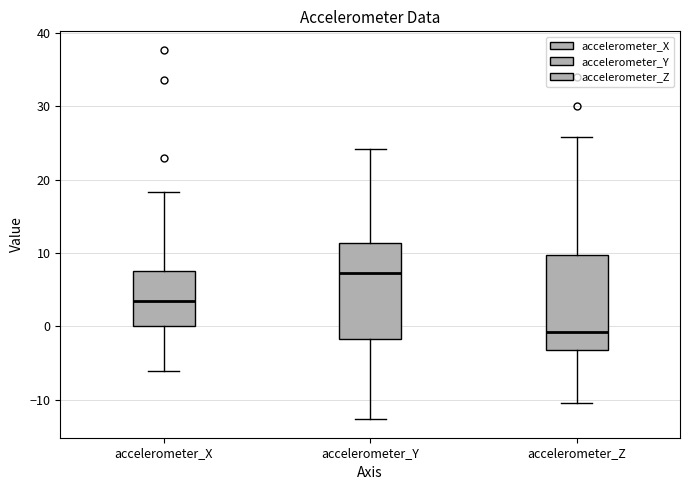

Where does the lower whisker of the box for accelerometer_X end on the y-axis? The values are not printed on the chart, so give them approximately, as read against the axis.

-6